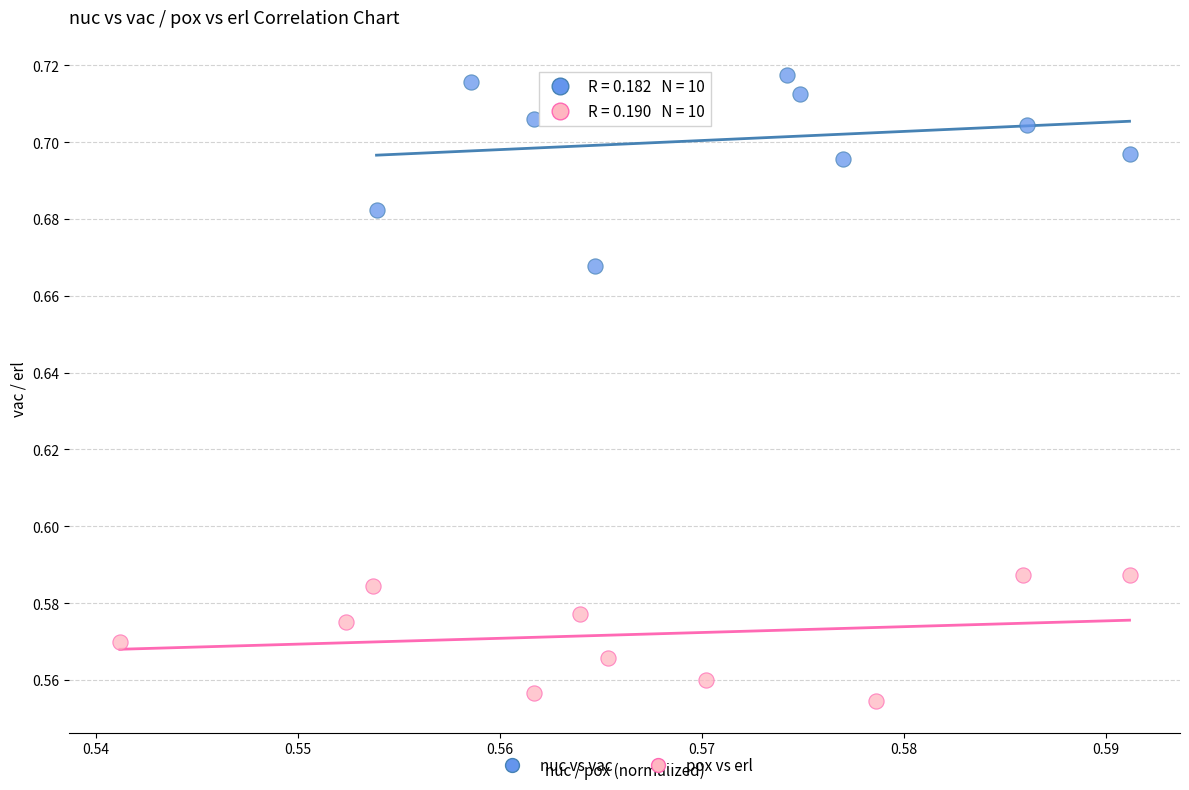

Which series has the largest Y range (max minus min)?

nuc vs vac